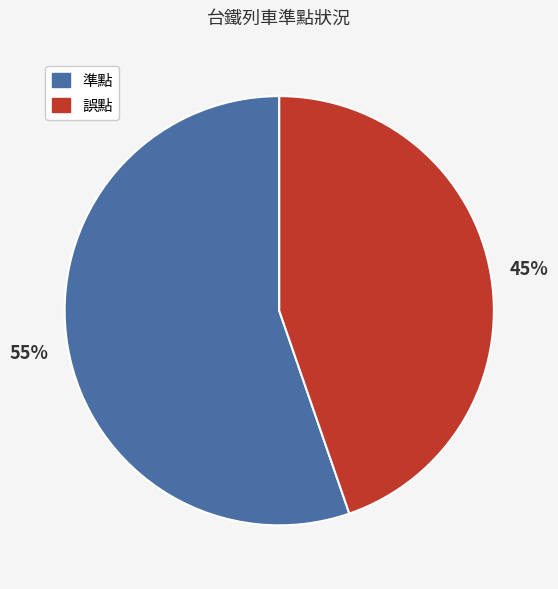

What percentage is the 準點 slice, to the nearest percent?

55%